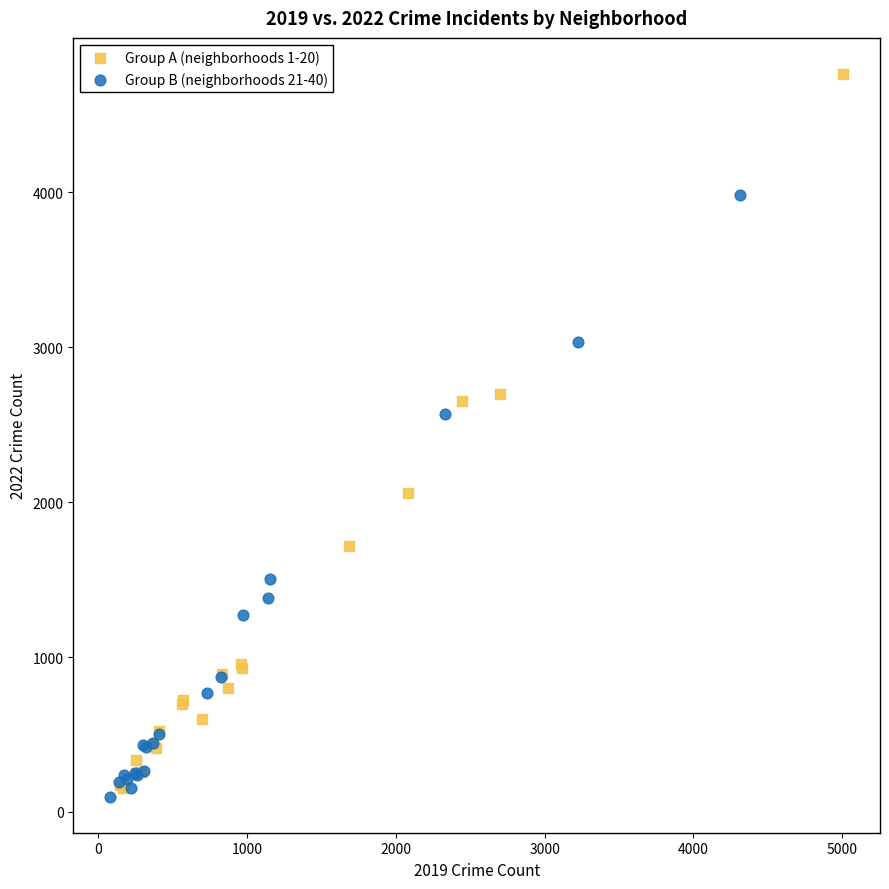

Which series has the largest Y range (max minus min)?

Group A (neighborhoods 1-20)